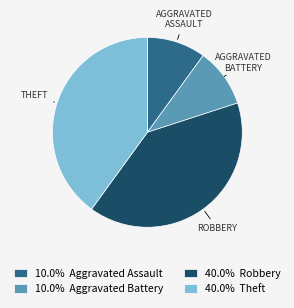

Count the number of slices in the pie.

4